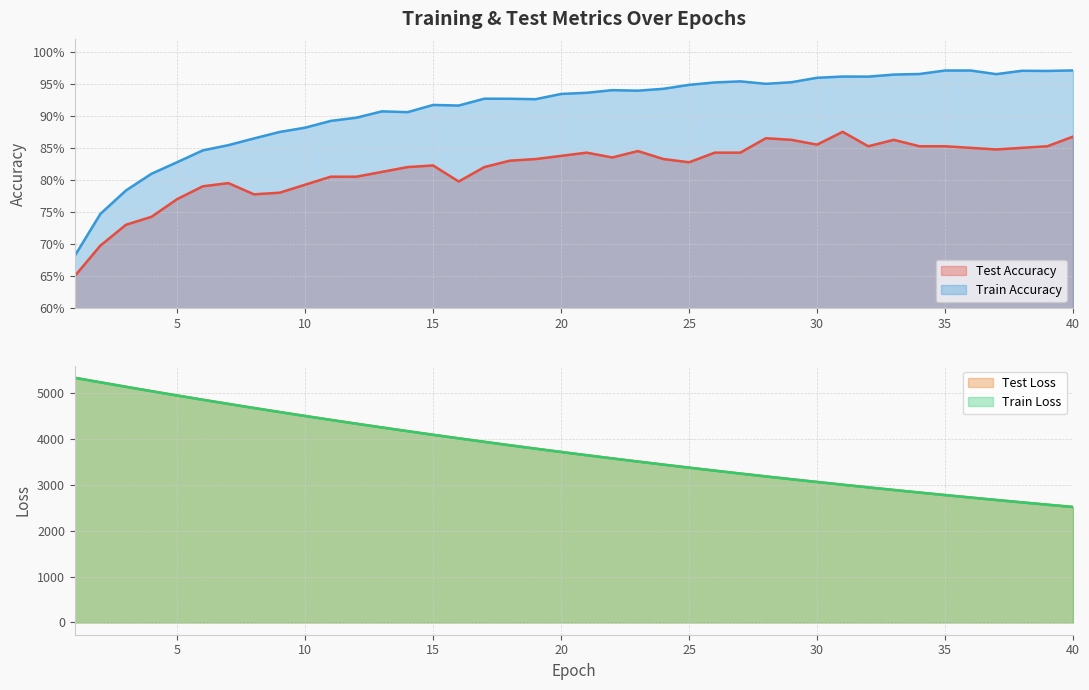

List the labels in order of train_accuracy value, largest first.

40, 36, 35, 38, 39, 34, 37, 33, 31, 32, 30, 27, 29, 26, 28, 25, 24, 22, 23, 21, 20, 17, 18, 19, 15, 16, 13, 14, 12, 11, 10, 9, 8, 7, 6, 5, 4, 3, 2, 1